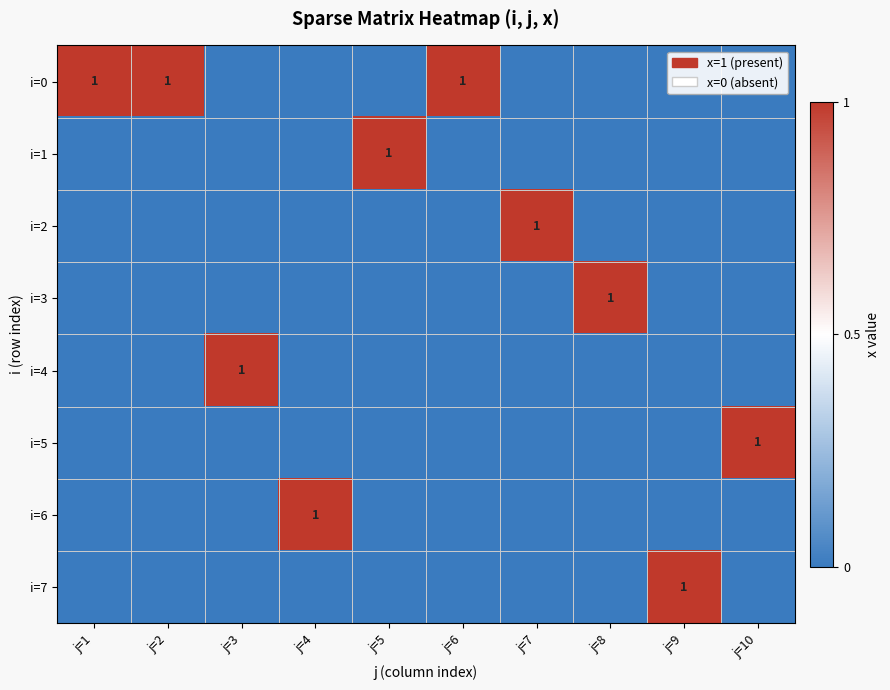

Which series has the widest spread of values?

i=0